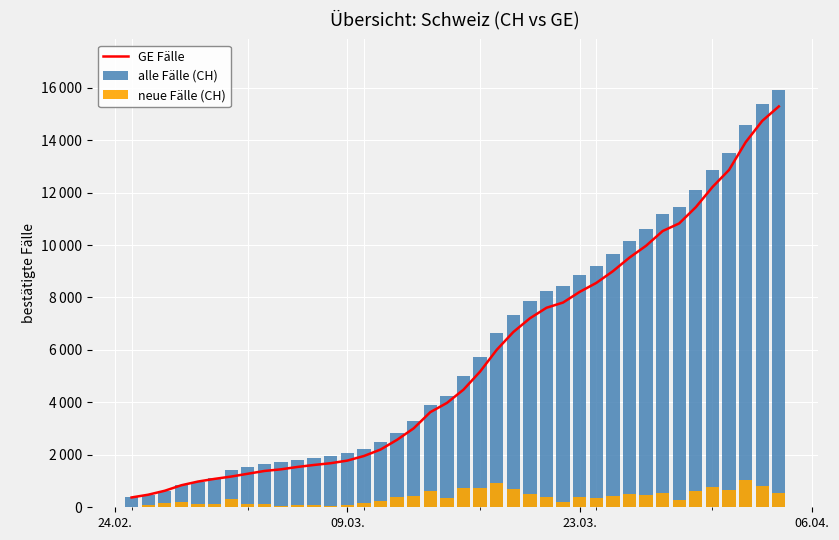

How many values in the alle Fälle (CH) series exceed 5012?

19